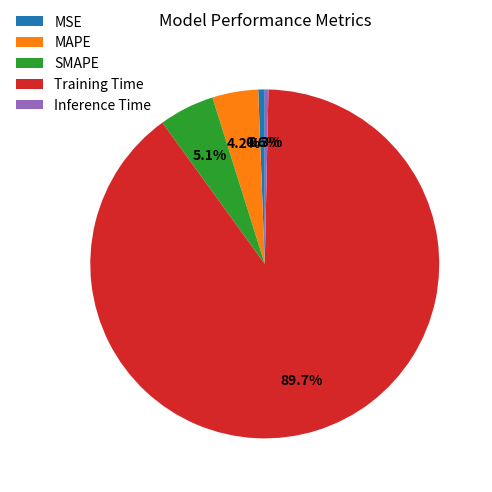

How many slices are in this pie chart?

5